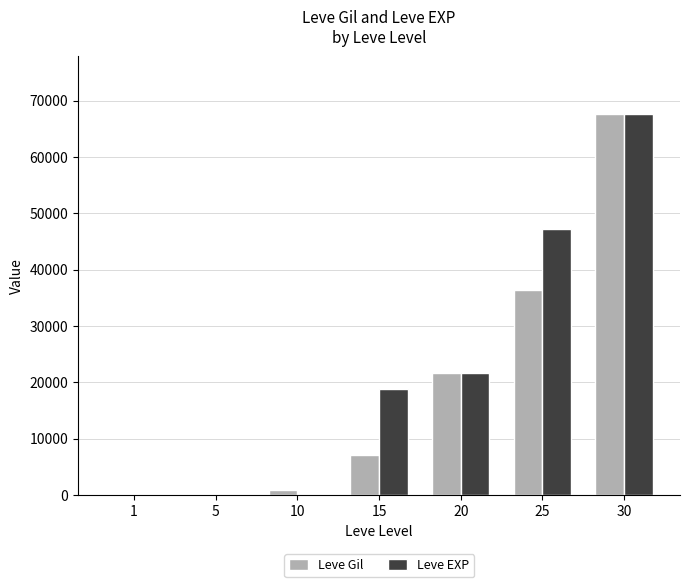

What is the highest value of the Leve EXP series?

67730